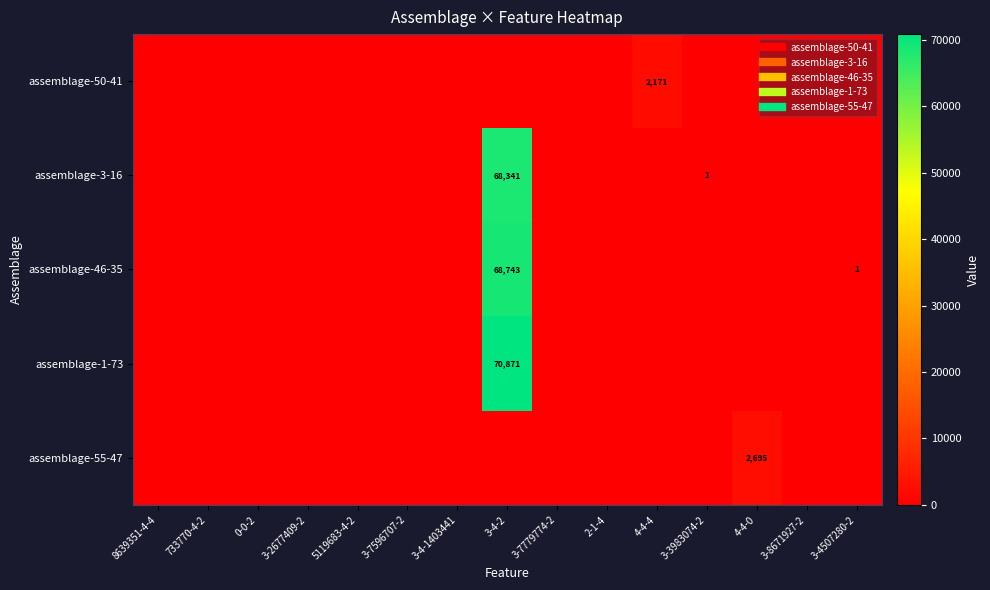

At how many categories does at least one series exceed 35328?

1